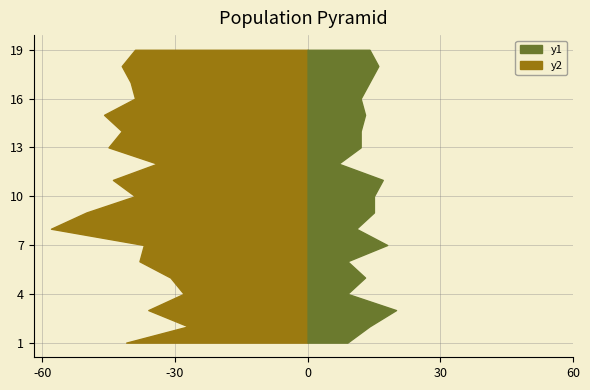

Reading left to right, what are all the values shown in this chart?

col_3: 438=41	444=27	433=36	445=28	446=31	441=38	439=37	419=58	426=50	441=39	426=44	445=34	435=45	443=42	432=46	443=39	439=40	435=42	437=39
col_1: 438=9	444=14	433=20	445=9	446=13	441=9	439=18	419=11	426=15	441=15	426=17	445=7	435=12	443=12	432=13	443=12	439=14	435=16	437=14